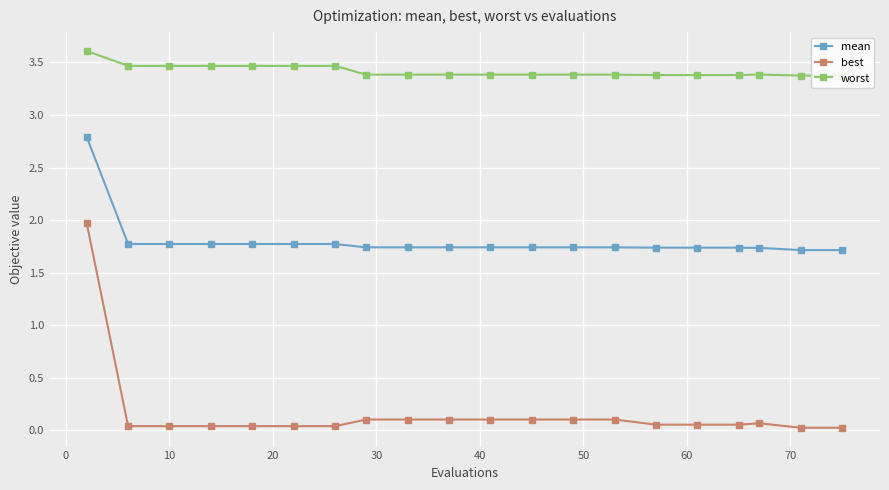

True or false: worst and best intersect in this chart.

False